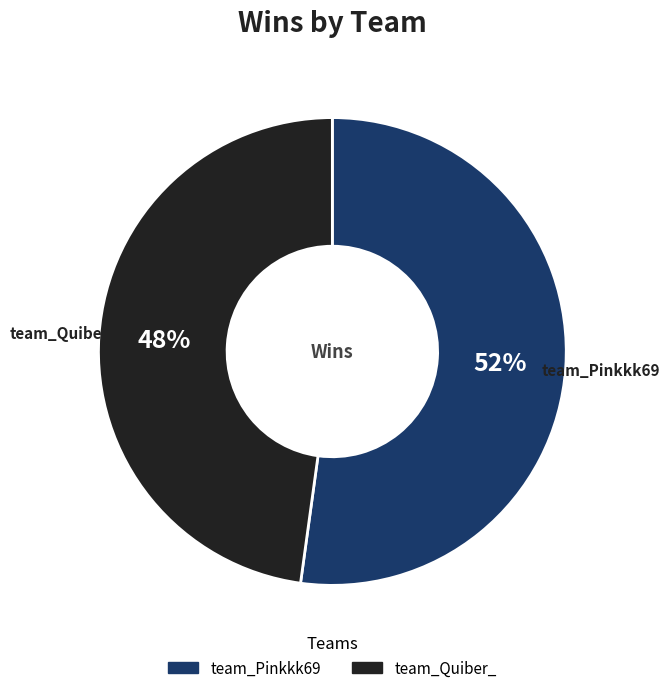

Which slice represents more than half of the pie?

team_Pinkkk69